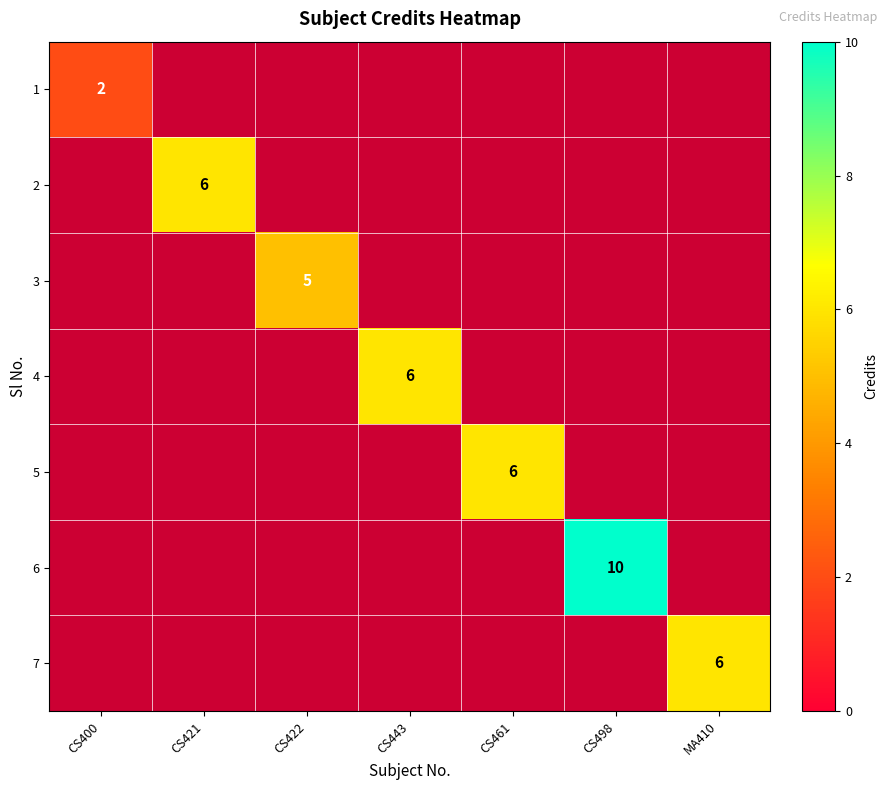

True or false: 4 has a value of 0 at CS498.

True